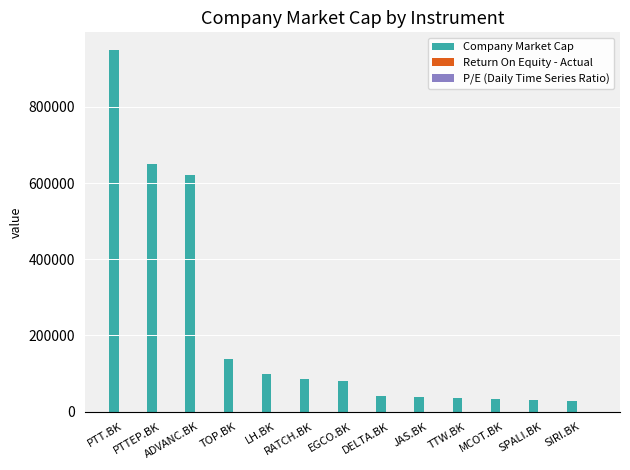

Which series changed the most between ADVANC.BK and RATCH.BK?

Company Market Cap